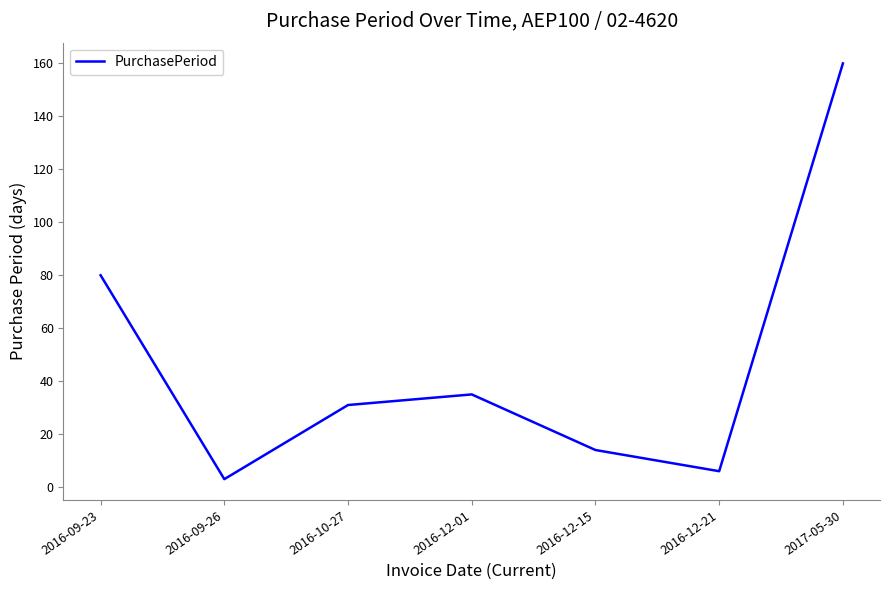

How many series are shown in this chart?

1